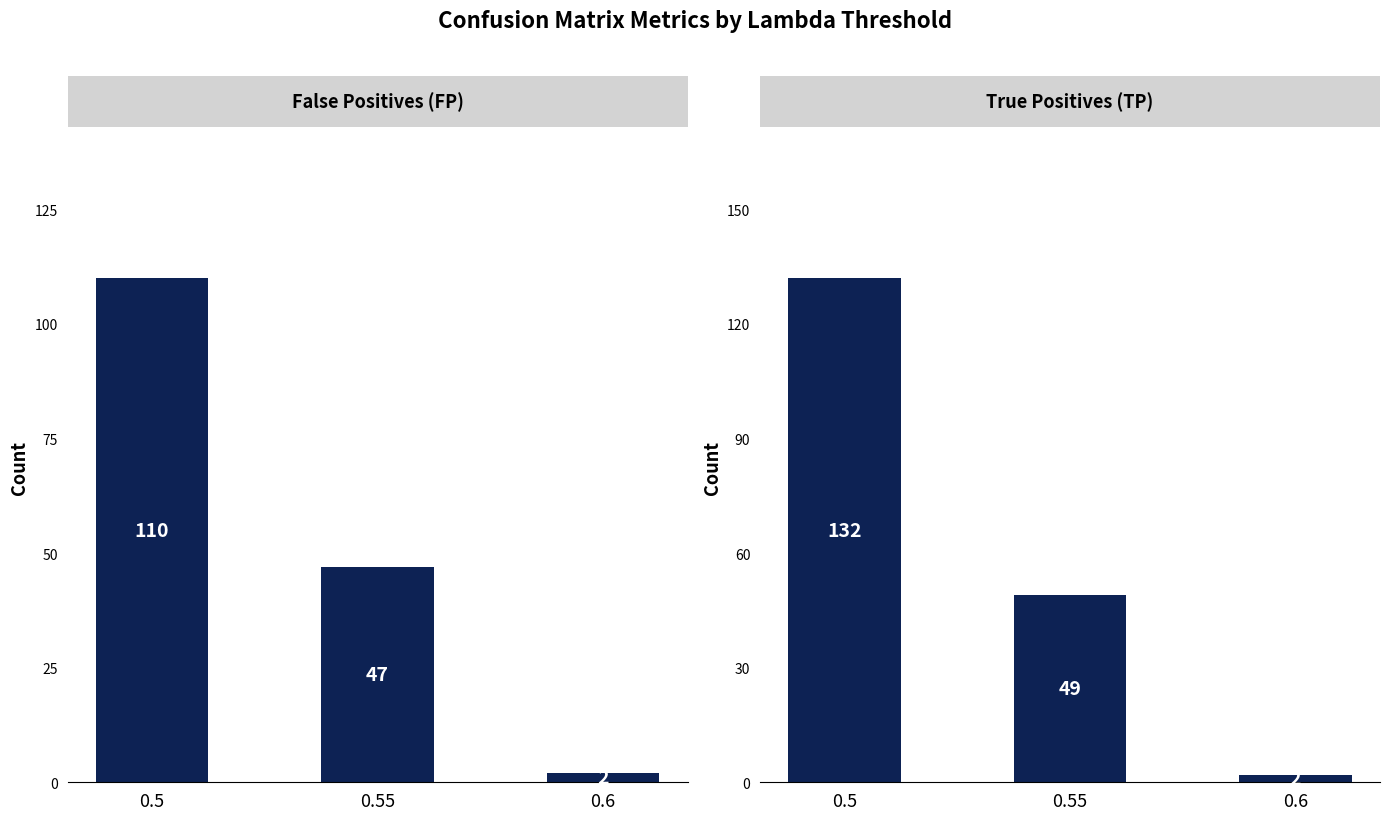

How many bars are there in total?

6